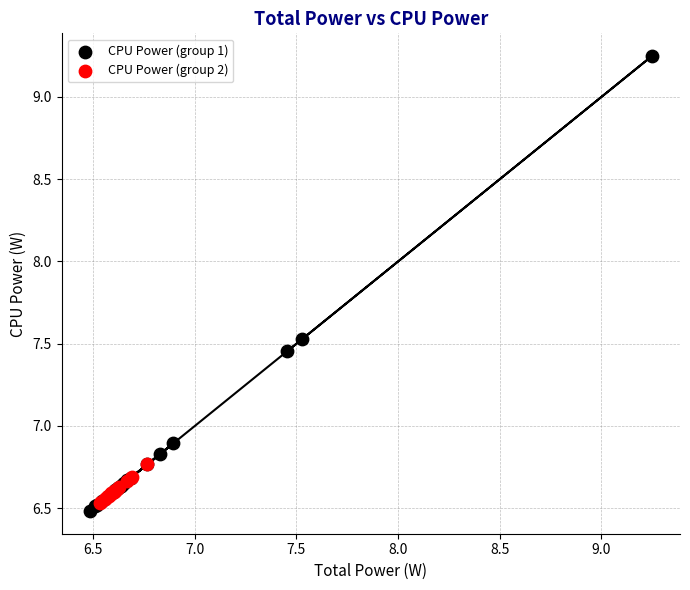

Which series has the widest spread of Y values?

CPU Power (group 1)